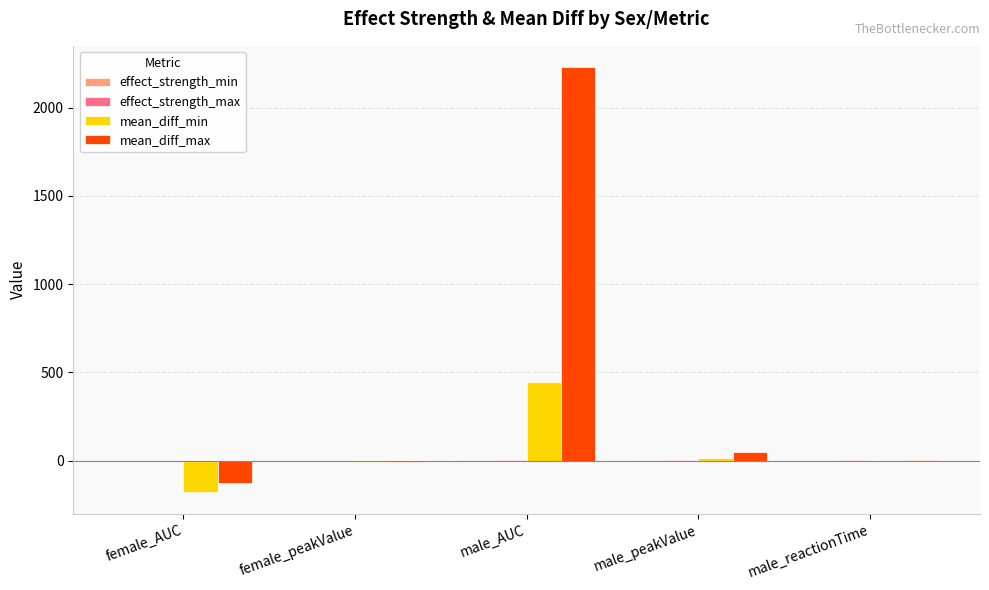

How many data points does each series have?

5